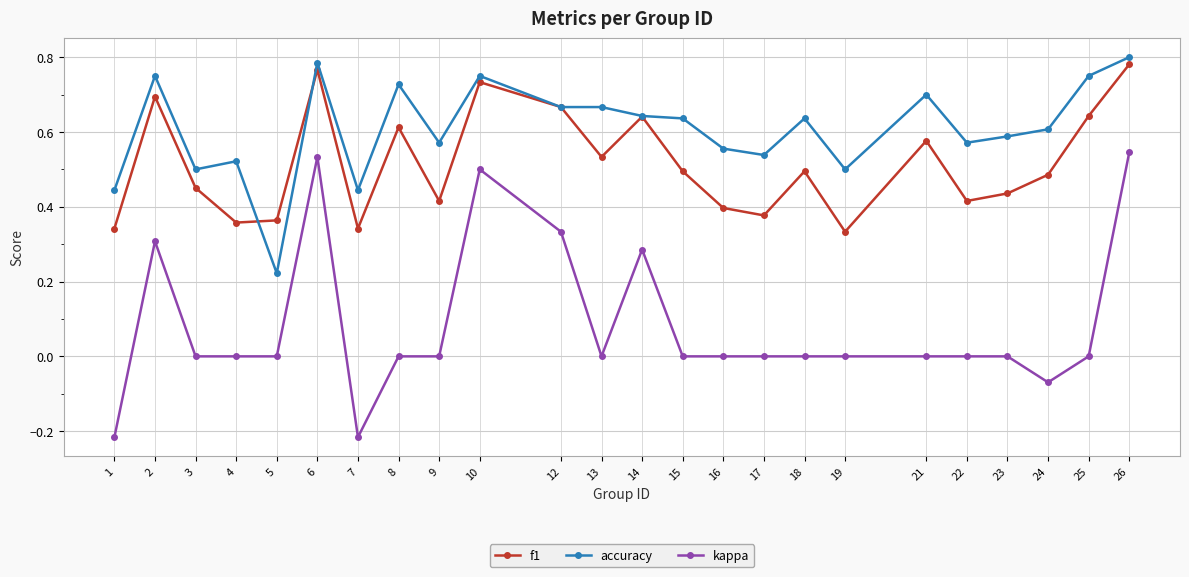

At which category does kappa reach its first local peak?

2